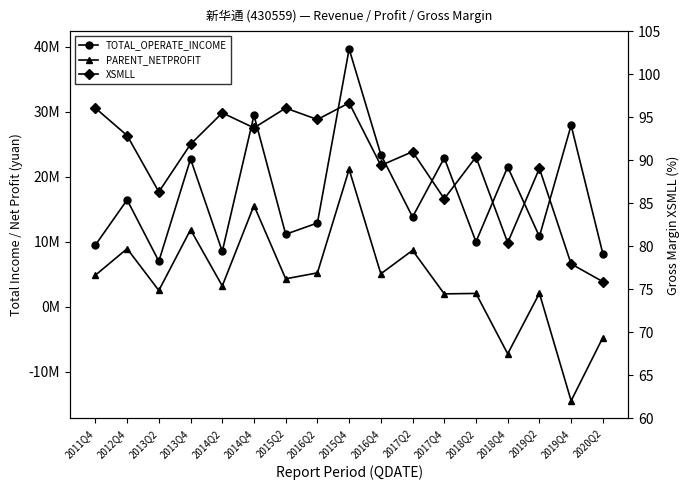

Is the value of TOTAL_OPERATE_INCOME at 2013Q2 greater than the value of PARENT_NETPROFIT at 2013Q4?

No